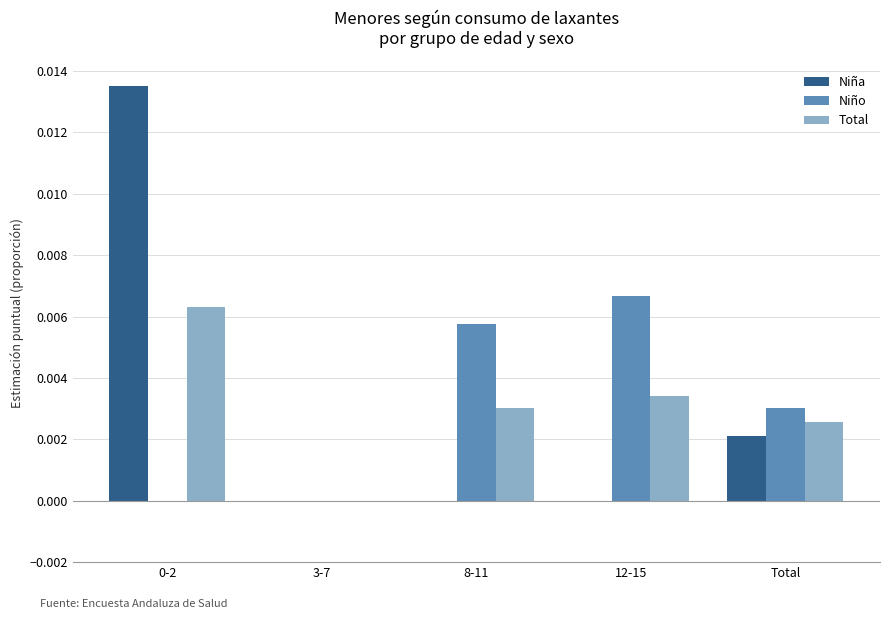

How many groups of bars are there?

5